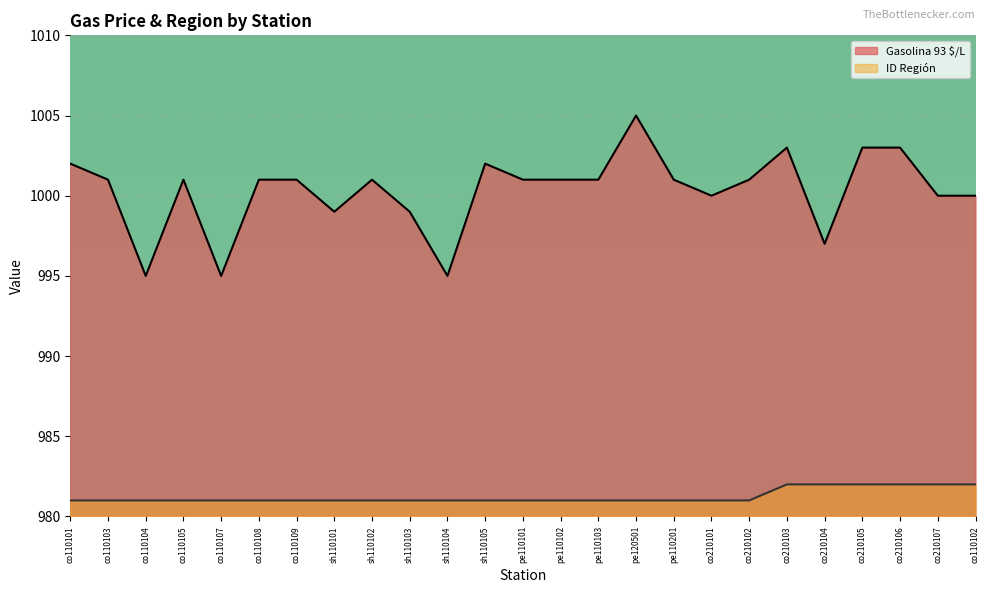

What is the total value across all series at co210105?

1985